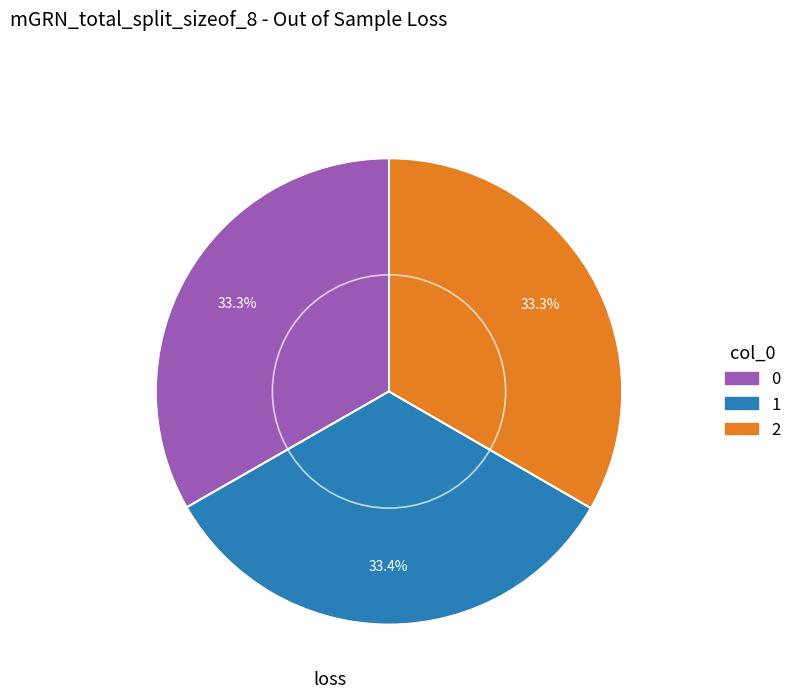

Approximately how many times larger is the value at 0 compared to 2?

1.0